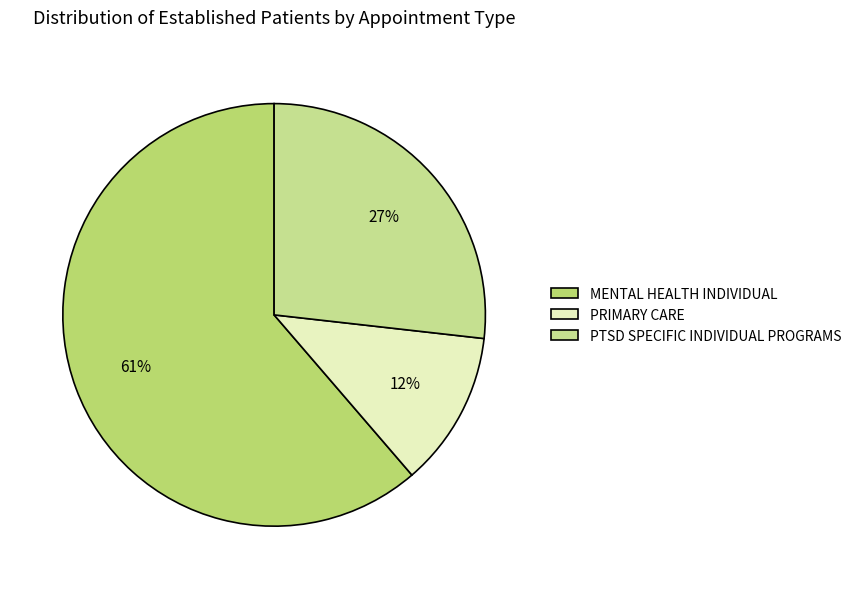

How many slices are in this pie chart?

3